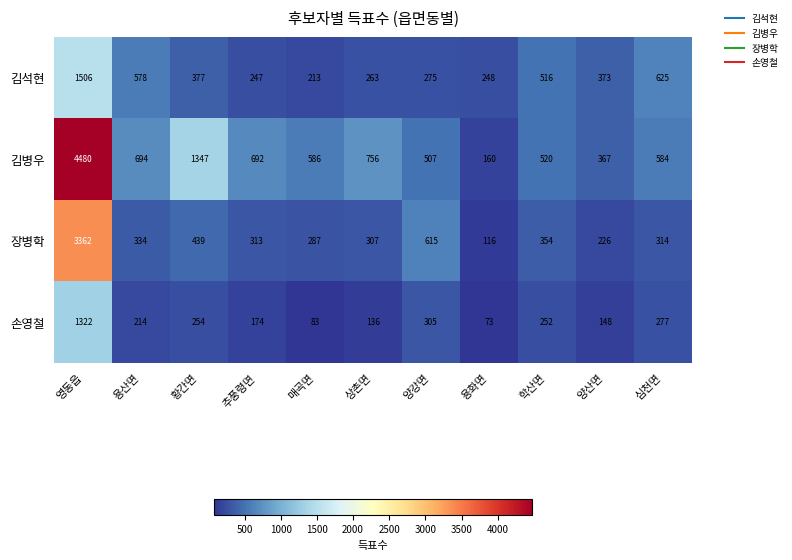

What is the spread (max minus min) of values at 추풍령면?

518